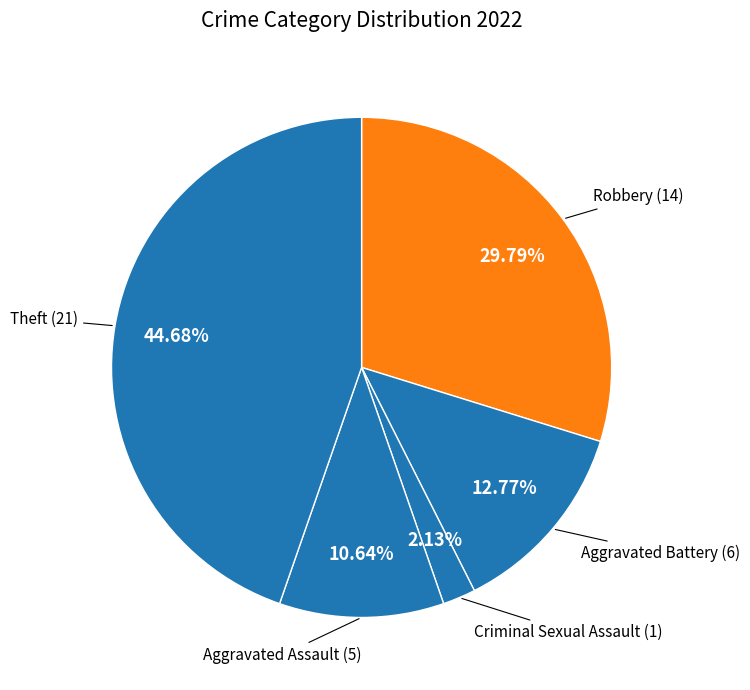

Count the number of slices in the pie.

5